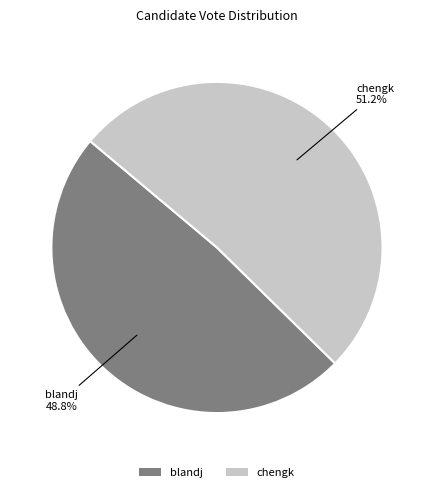

Which slice is the largest?

chengk